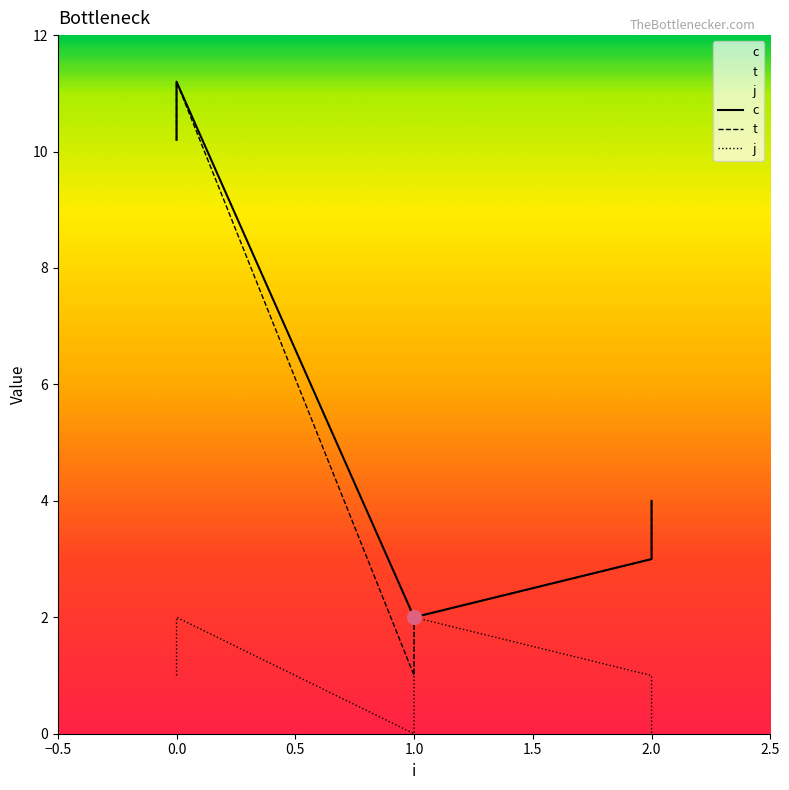

What is the sum of all j values?

6.0